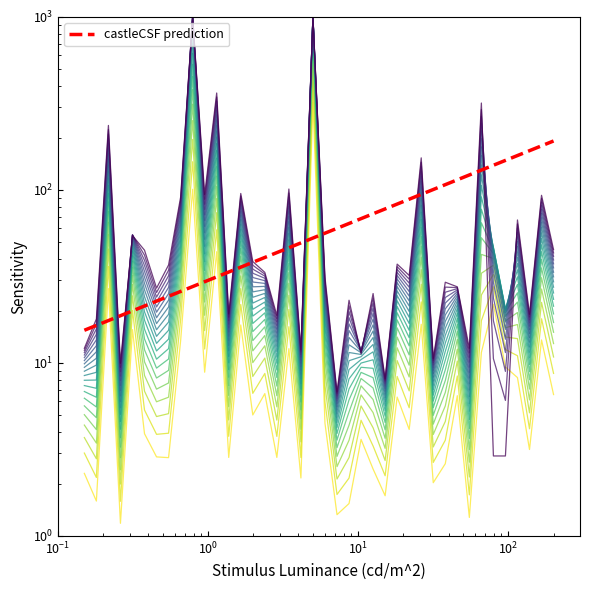

Does the chart have visible grid lines?

No